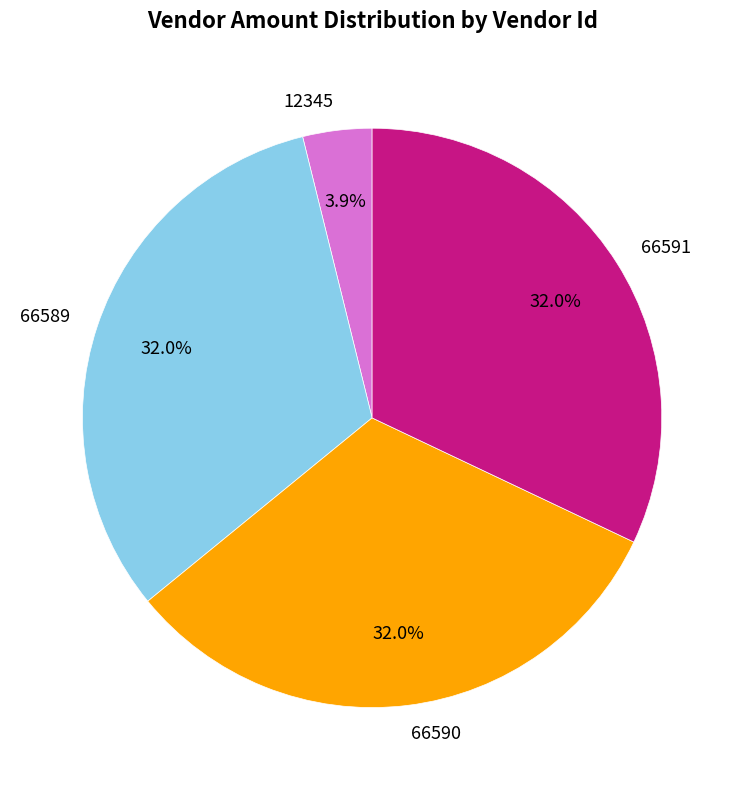

To the nearest percent, what is the difference between the largest and smallest slice percentages?

28%